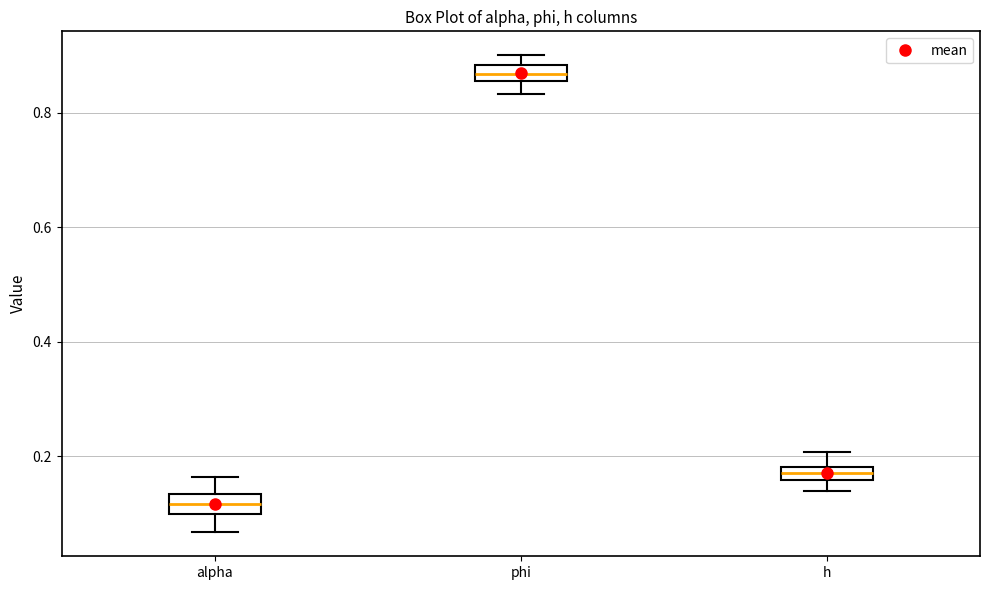

Where is the upper edge of the box for h on the y-axis? The values are not printed on the chart, so give them approximately, as read against the axis.

0.18